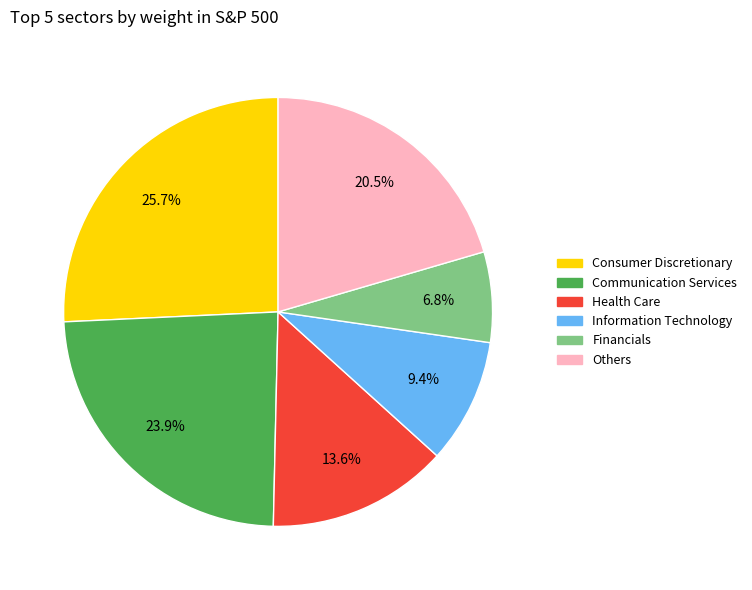

Is Information Technology the majority of the pie?

No